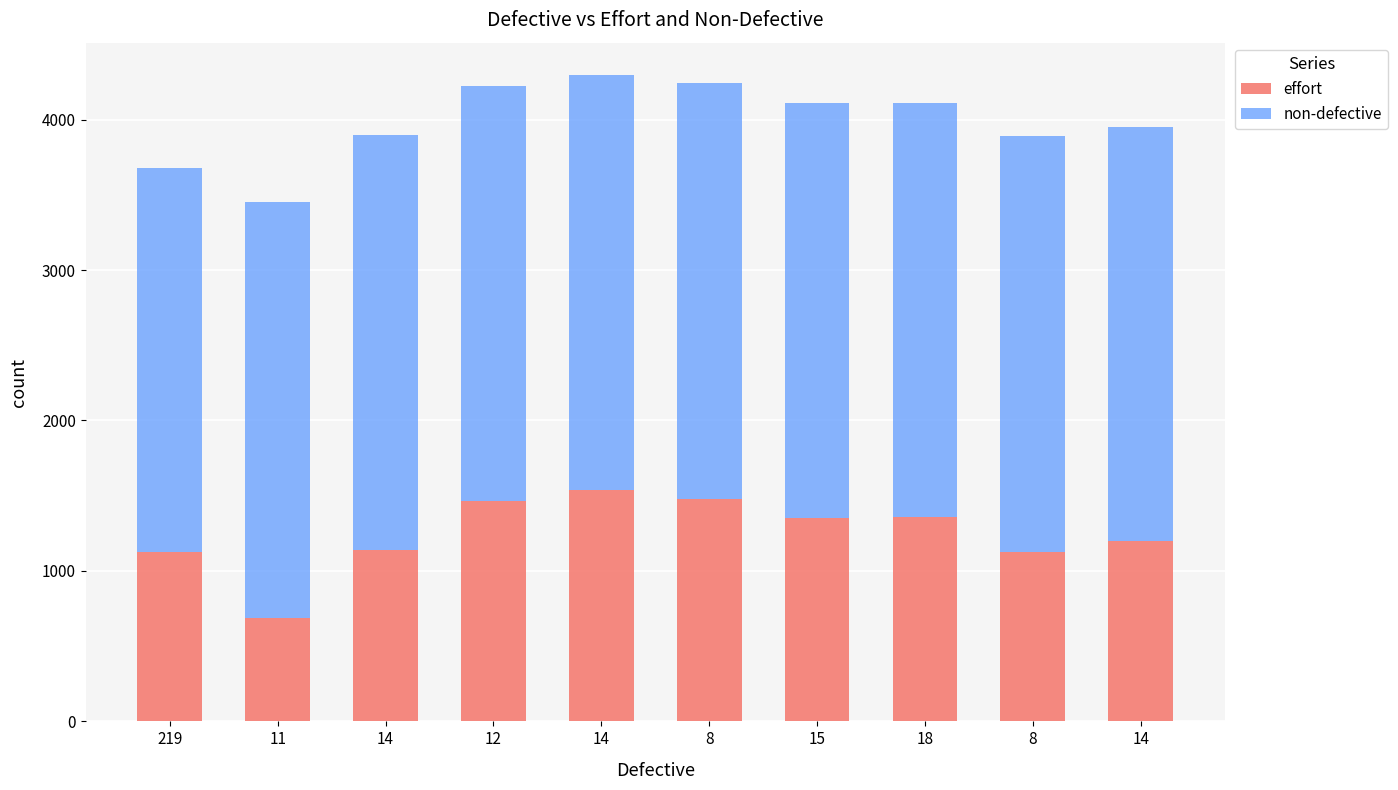

Which has a higher value, 18 or 8?

18